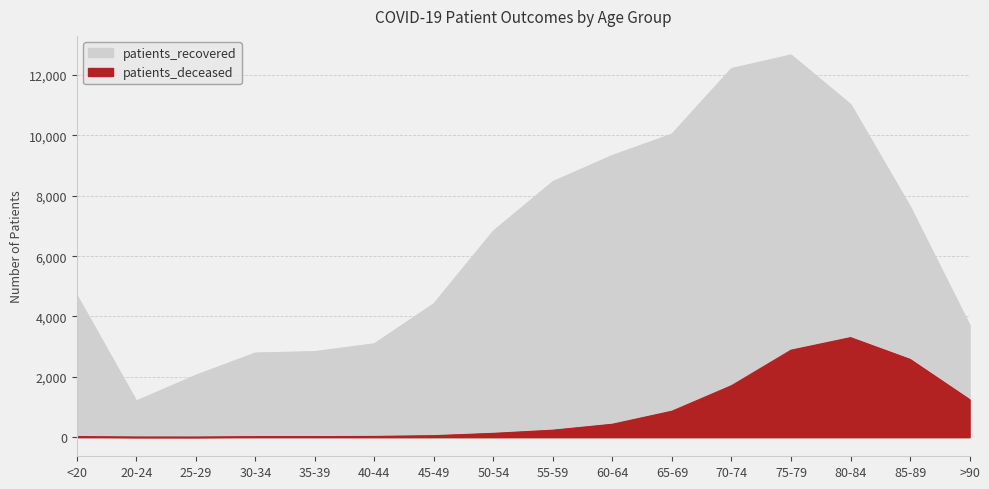

What is the value of the patients_deceased point at the 11th from the left?

860